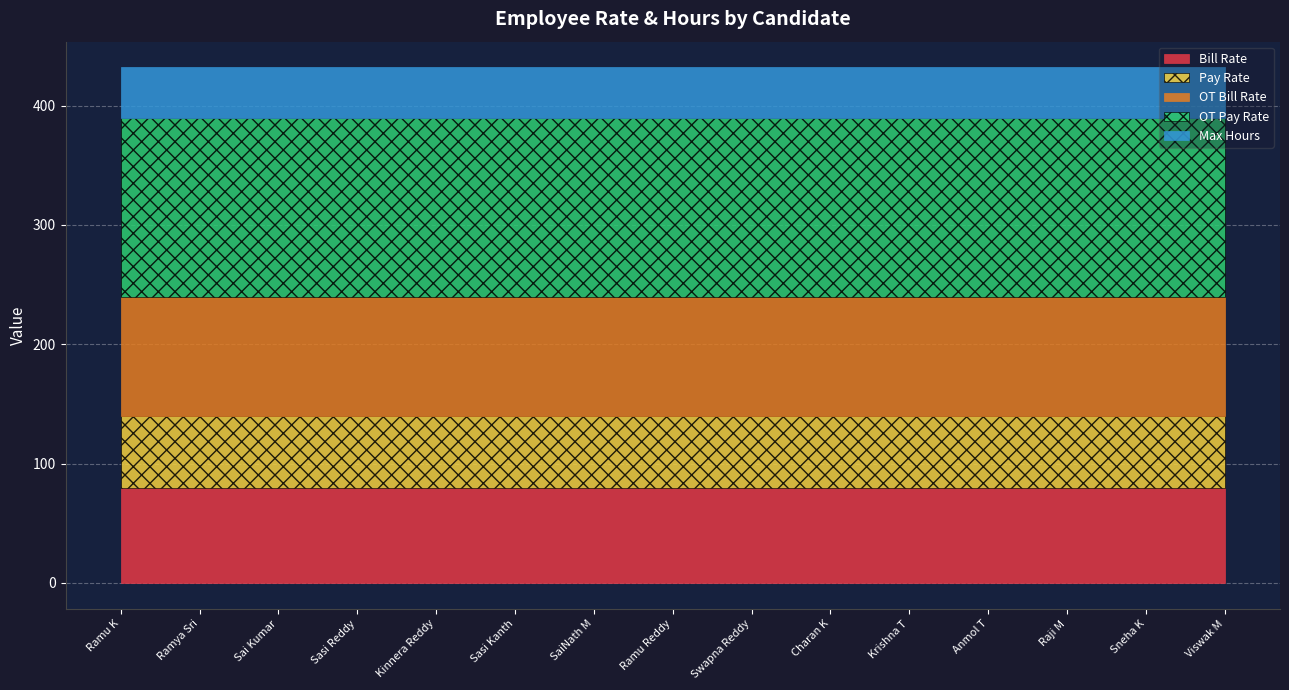

At which category is the sum across all series the highest?

Ramu K